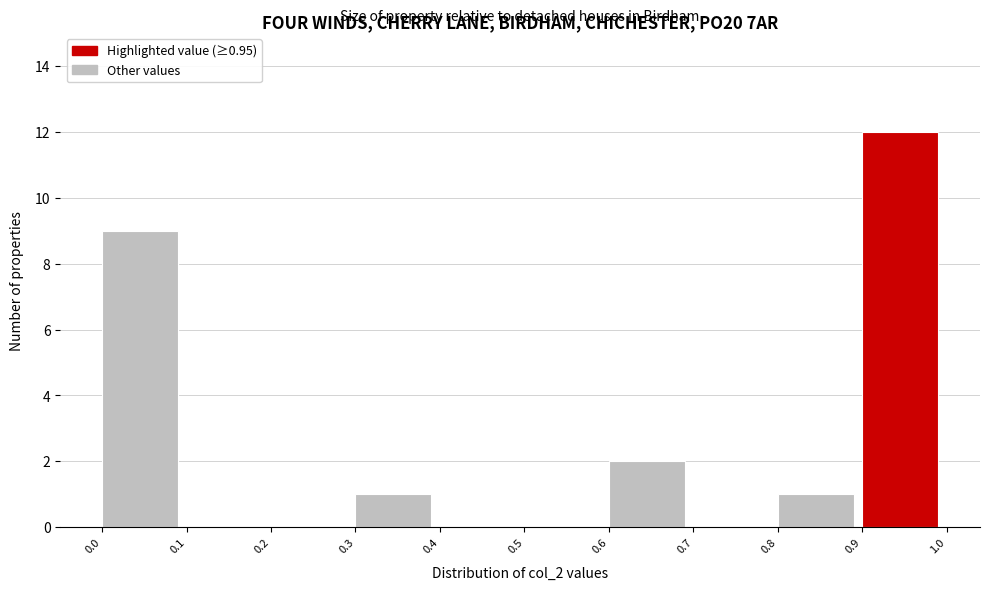

Which range on the x-axis has the tallest bar?

0.9 to 1.0